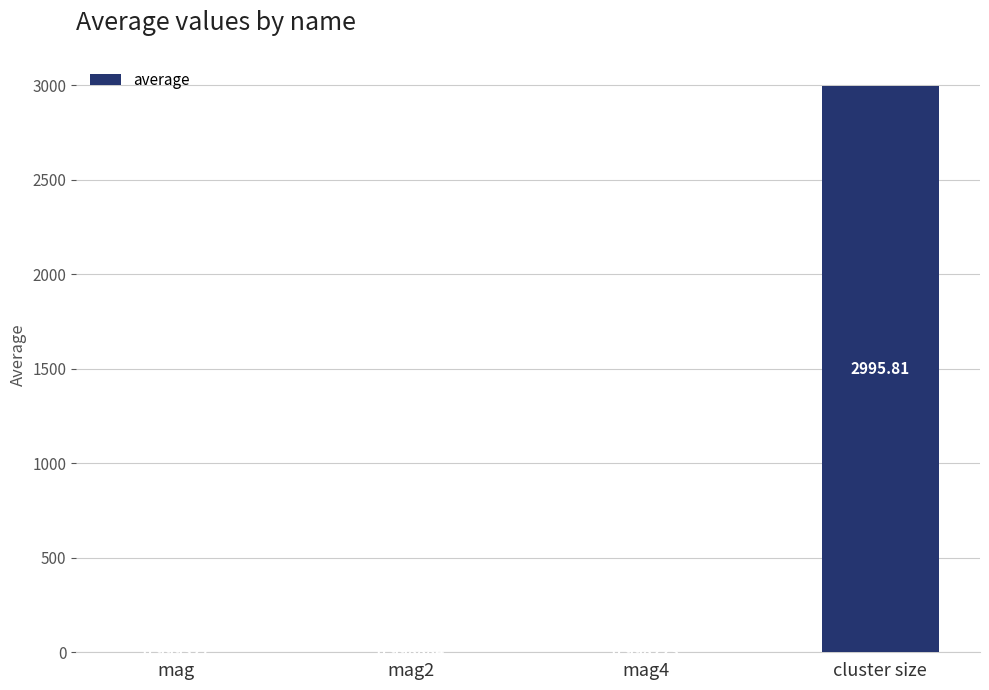

True or false: the data shows 655.2 at cluster size.

False